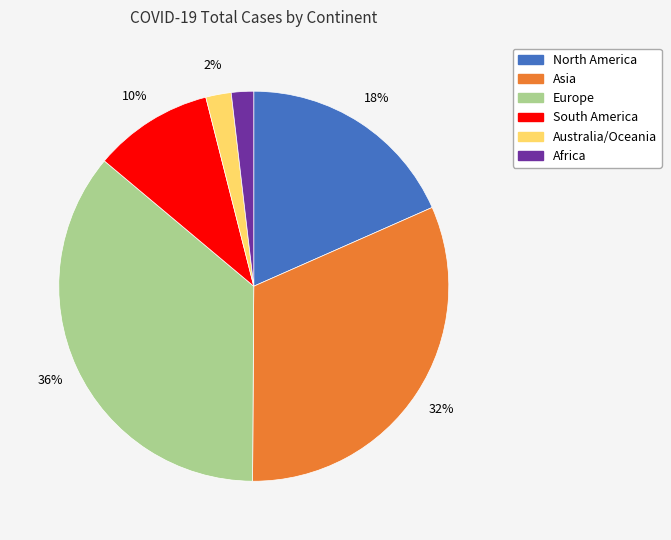

Which slice is the largest?

Europe